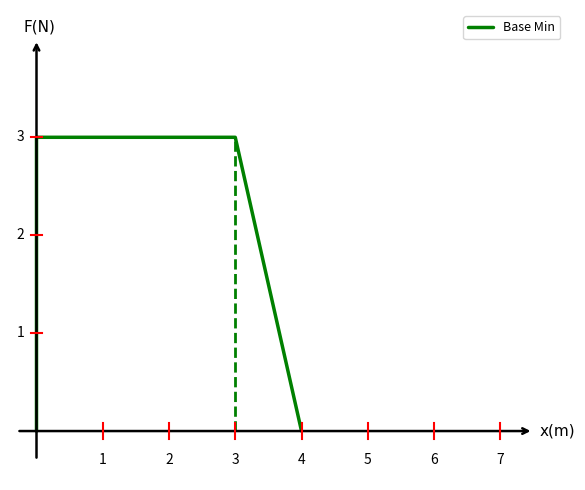

How many values are between 0 and 3?

6